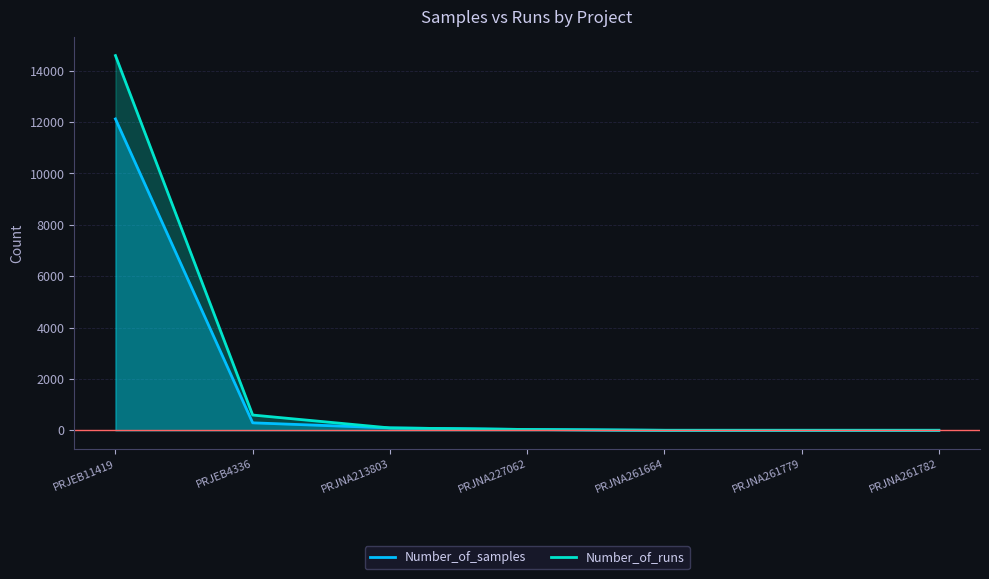

Where is Number_of_runs nearest to the value 7295?

PRJEB4336